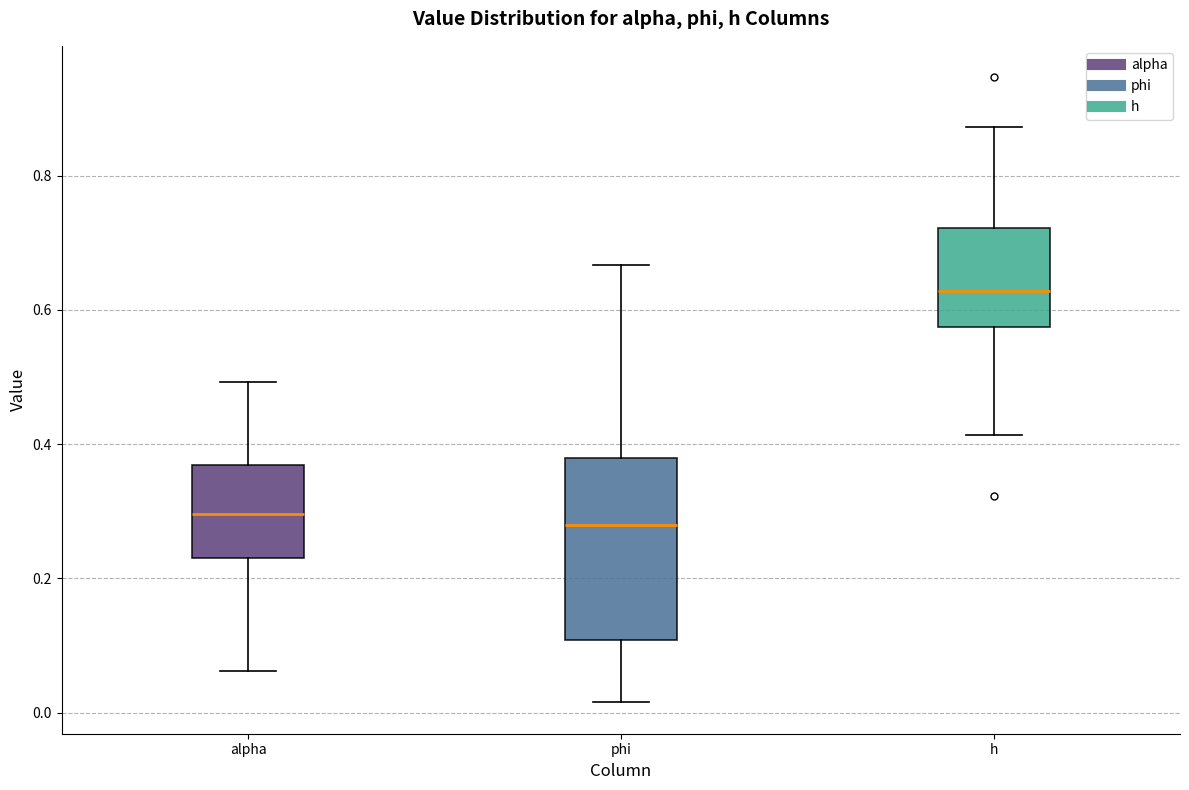

Where does the lower whisker of the box for phi end on the y-axis? The values are not printed on the chart, so give them approximately, as read against the axis.

0.02